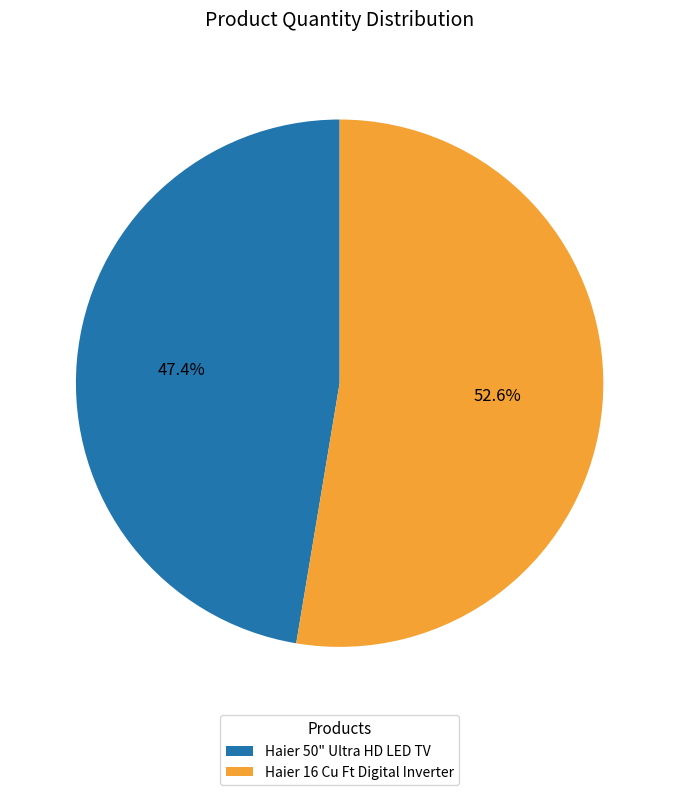

Do Haier 16 Cu Ft Digital Inverter and Haier 50" Ultra HD LED TV together represent more than half of the pie?

Yes